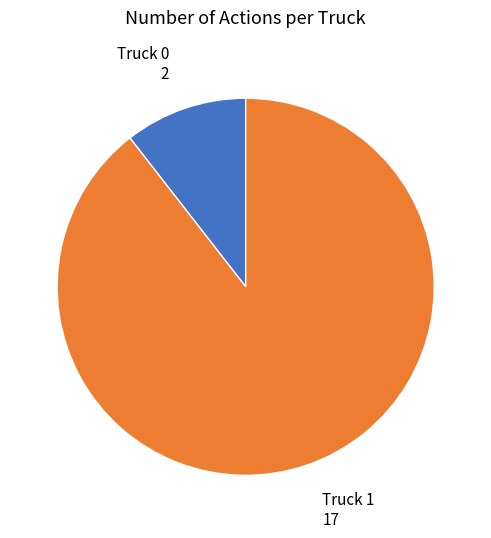

Rank the categories by value from highest to lowest.

Truck 1, Truck 0